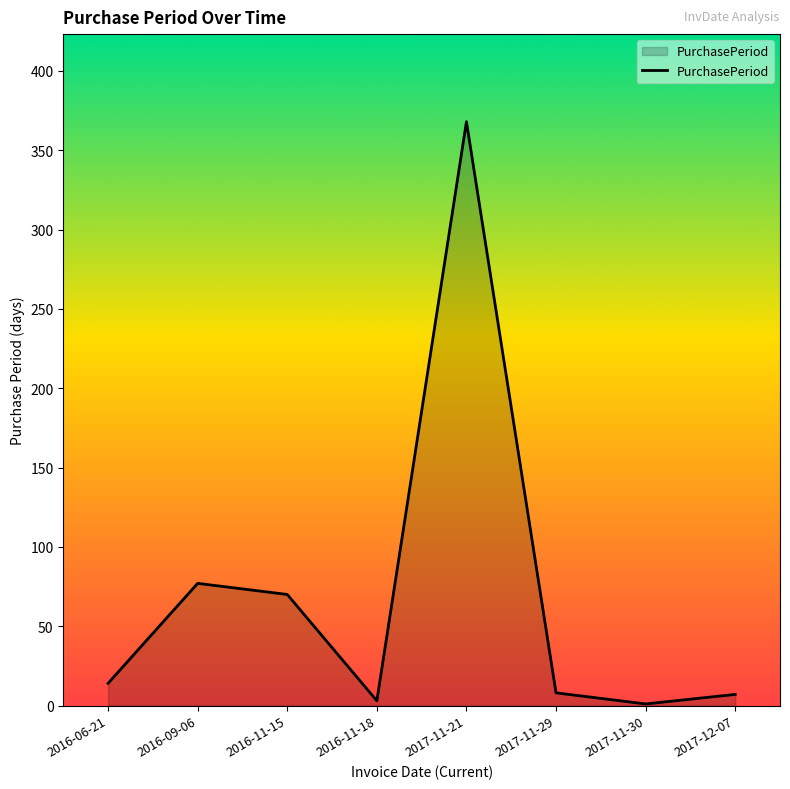

True or false: there are more than 2 points higher than both neighbors.

False